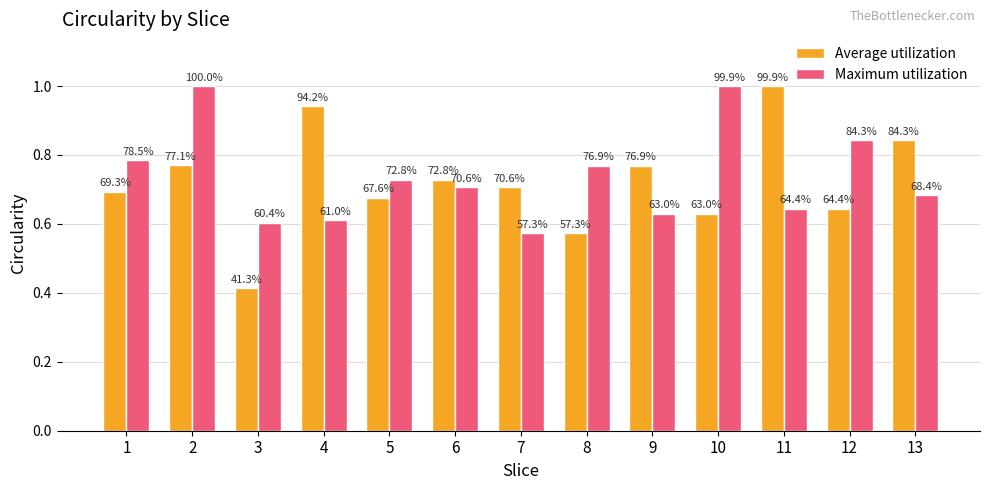

List the labels in order of Average utilization value, largest first.

11, 4, 13, 2, 9, 6, 7, 1, 5, 12, 10, 8, 3